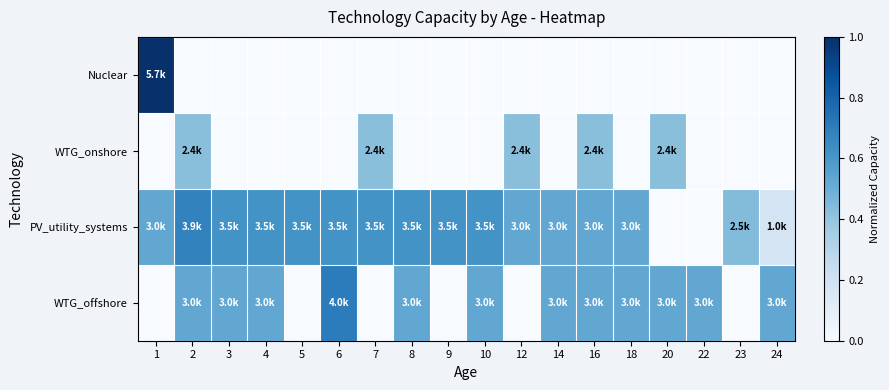

How many categories are shown in the chart?

18